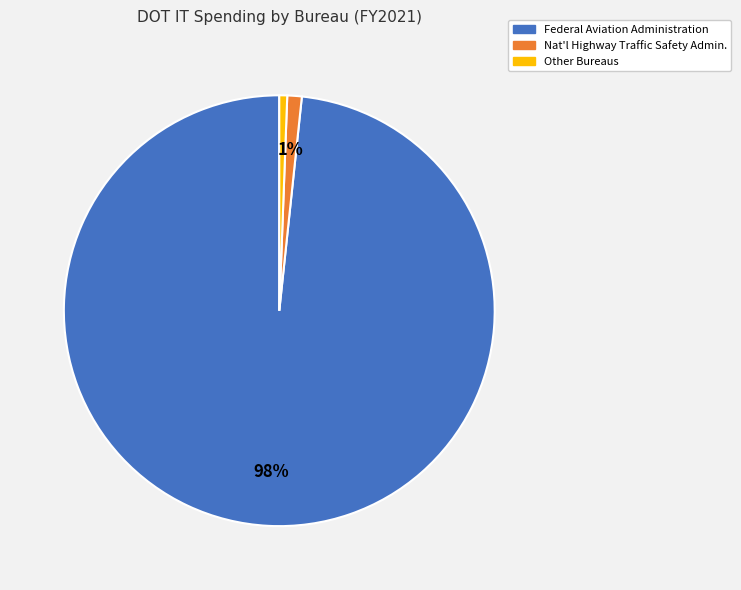

To the nearest percent, what is the average slice percentage?

33%